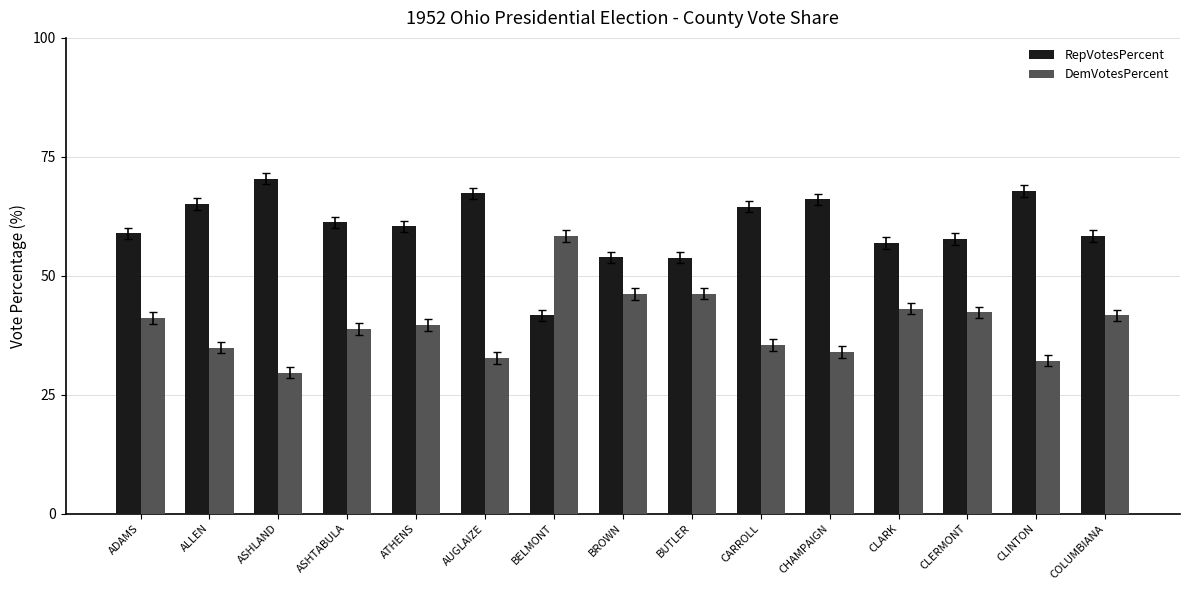

Rank the series by their maximum value, from highest to lowest.

RepVotesPercent, DemVotesPercent